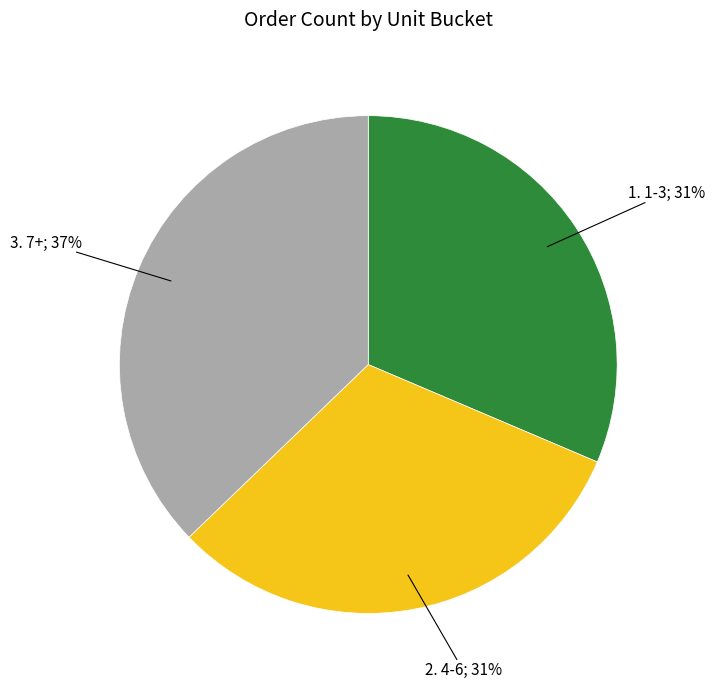

To the nearest percent, what is the difference between the largest and smallest slice percentages?

6%